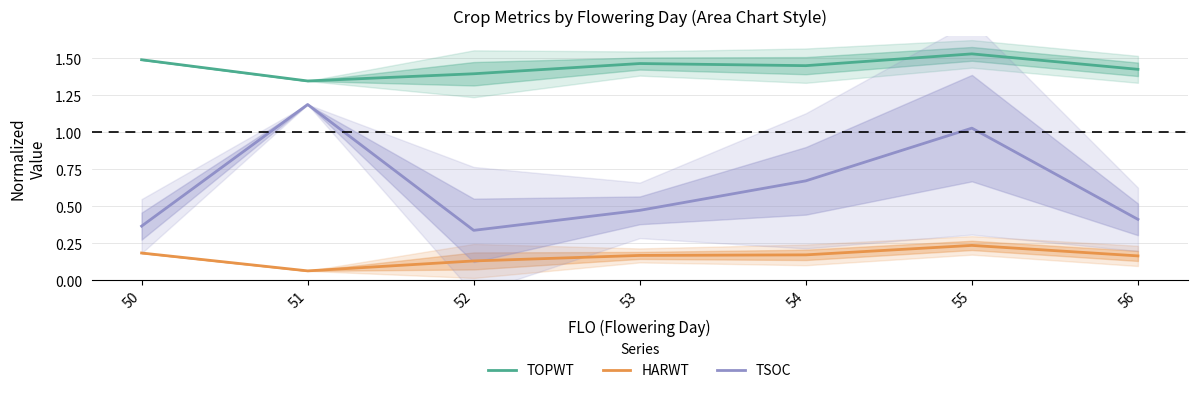

At how many categories does at least one series exceed 0?

7